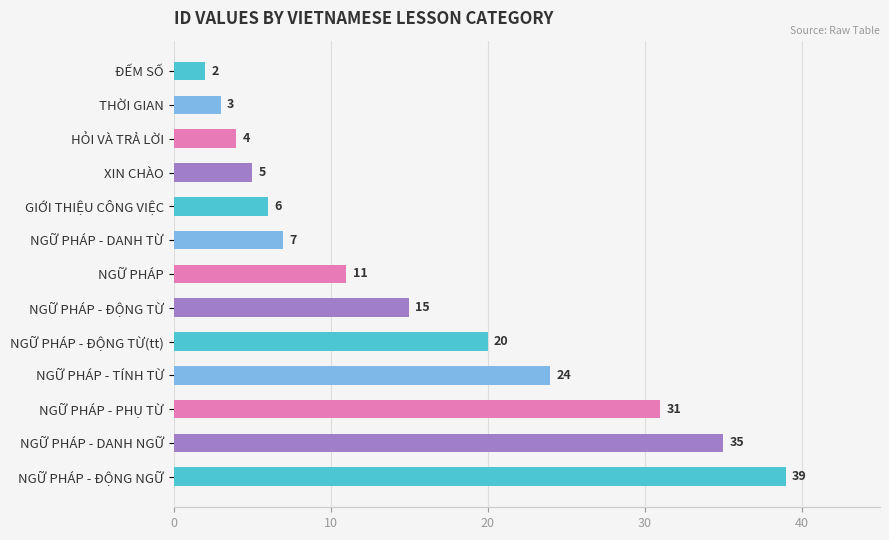

What is the average value?

16